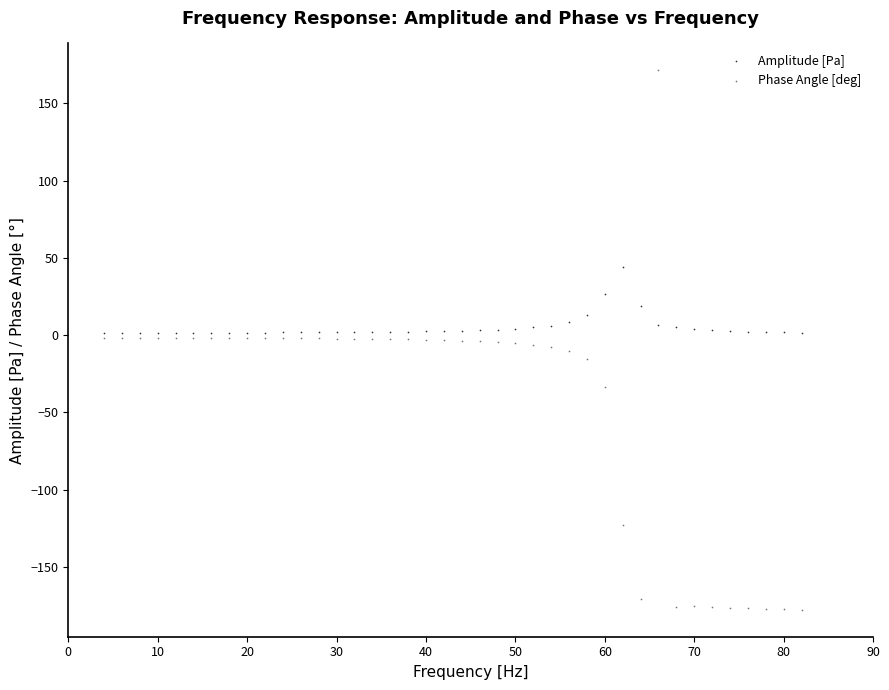

What are all the series names shown in the legend?

Amplitude [Pa], Phase Angle [deg]